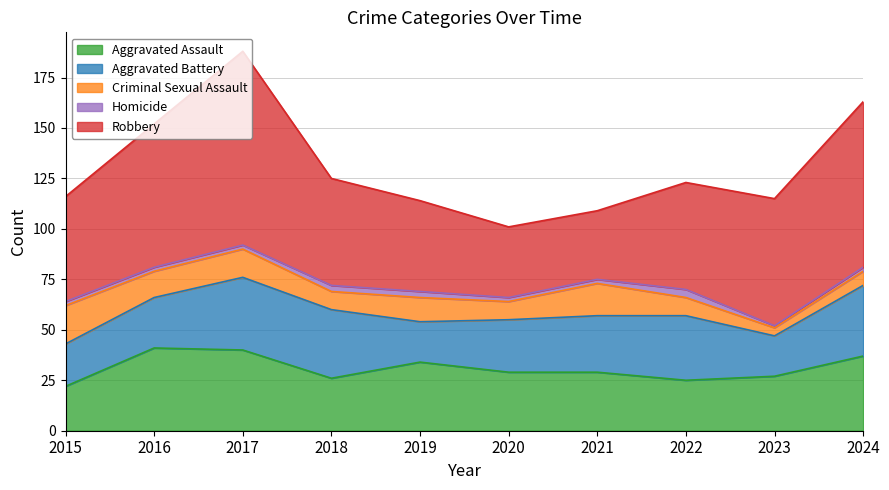

At how many categories does at least one series exceed 57?

4